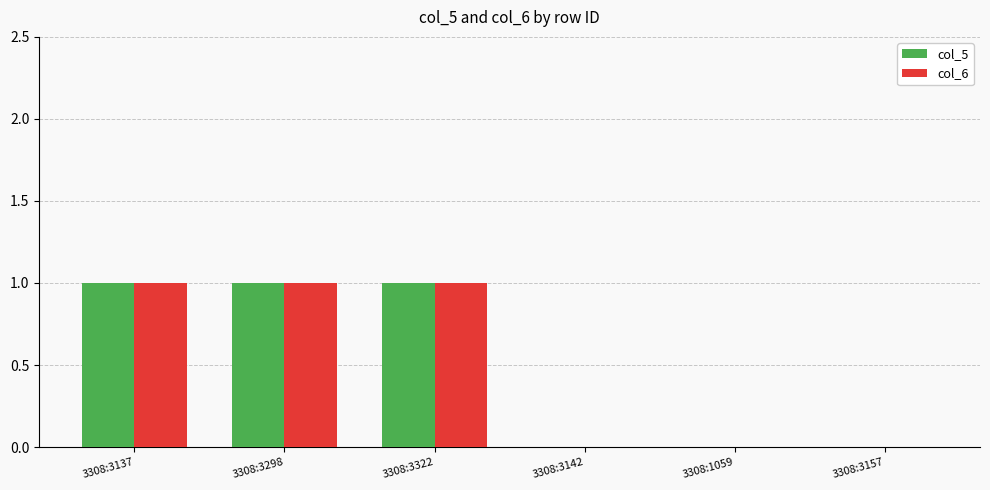

Count the col_6 values in the range 0 to 1.

6